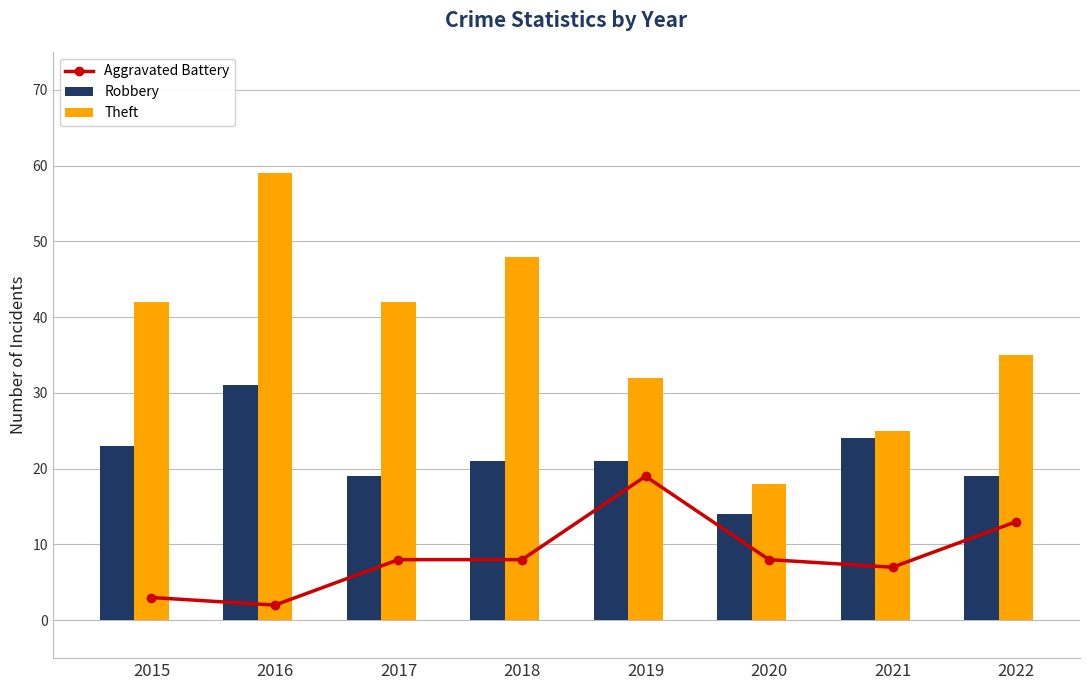

What is the average value of the Aggravated Battery series?

8